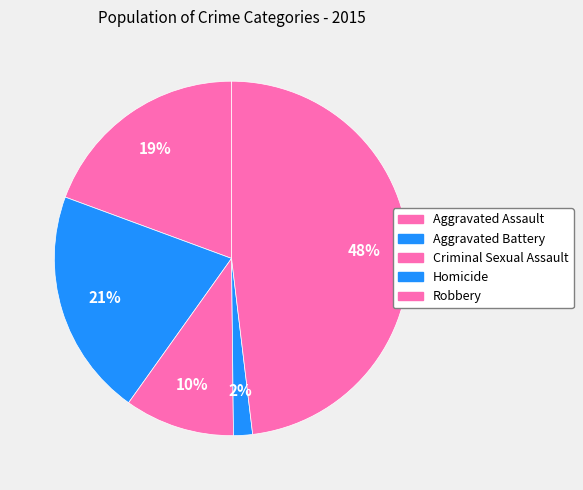

How many slices are in this pie chart?

5